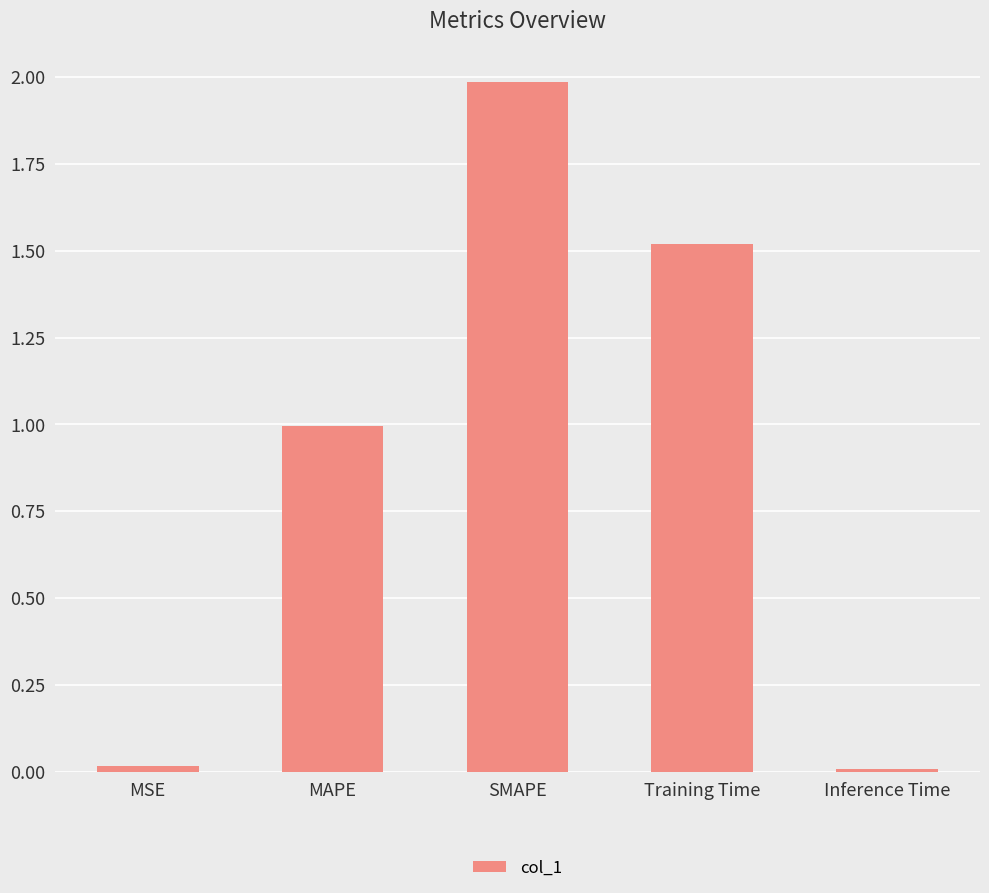

How many bars are there in total?

5